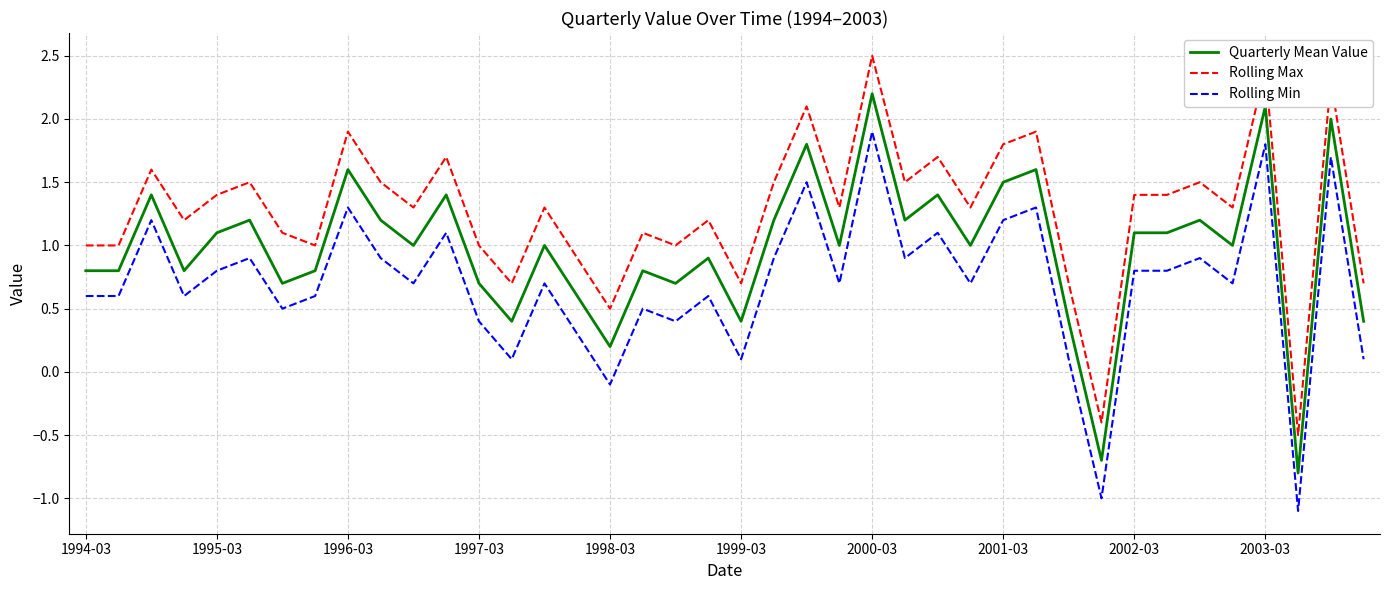

Which series has the largest total across all categories?

Rolling Max